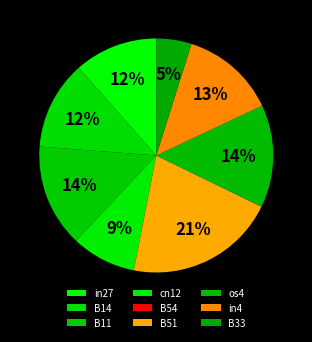

To the nearest percent, what is the combined percentage of B51 and in27?

32%